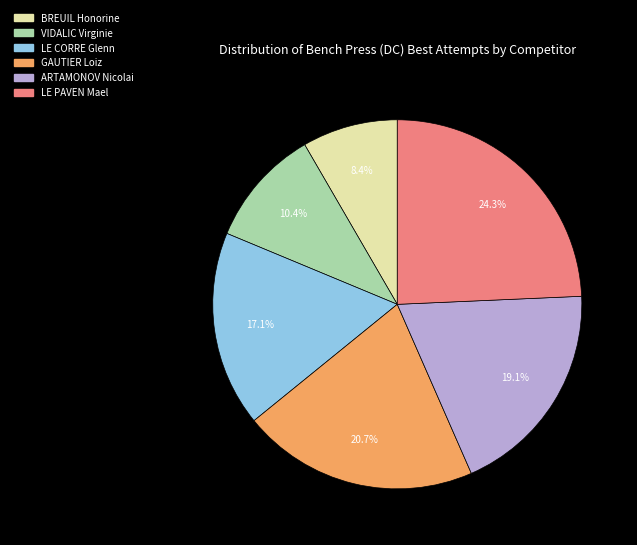

What is the smallest slice in the pie chart?

BREUIL Honorine